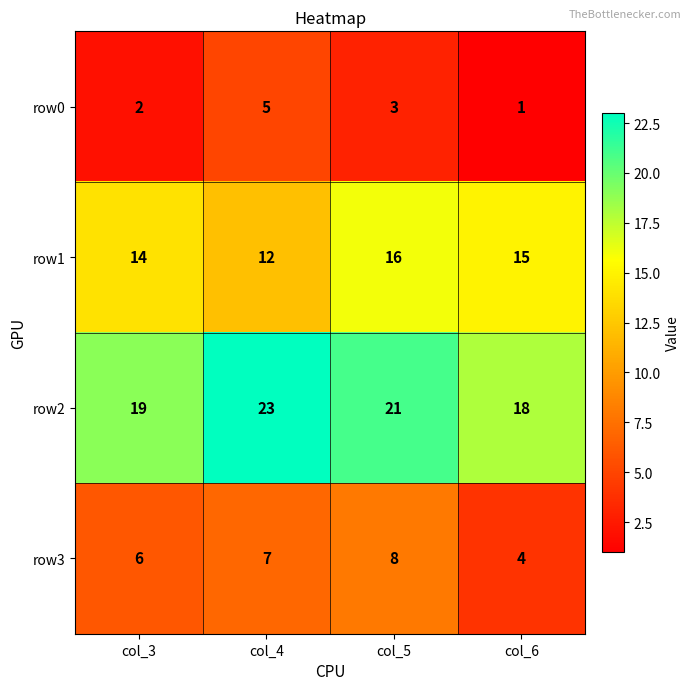

What is the total value across all series at col_6?

38